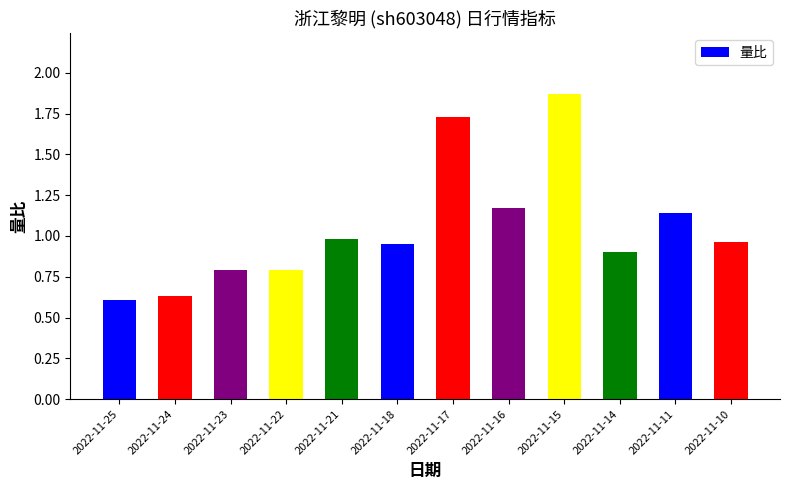

What is the sum of the values at 2022-11-16 and 2022-11-24?

1.8